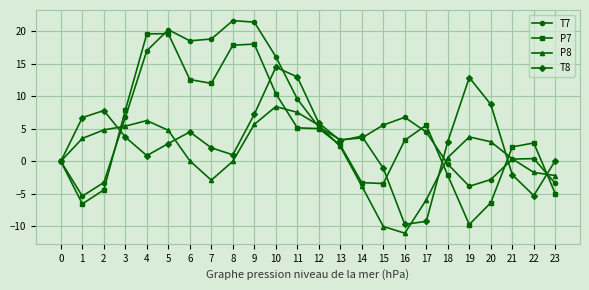

Rank the series by their maximum value, from highest to lowest.

T7, P7, T8, P8